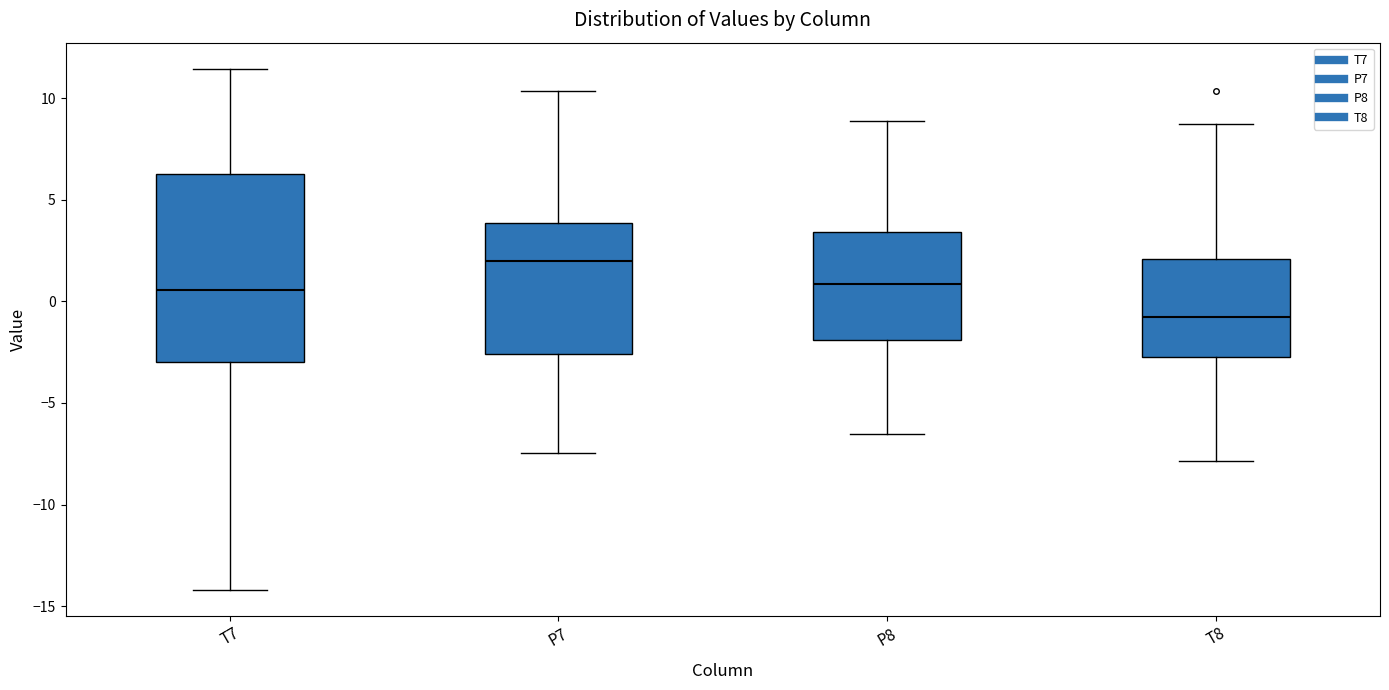

Comparing the boxes themselves (not the whiskers), which one is the tallest?

T7